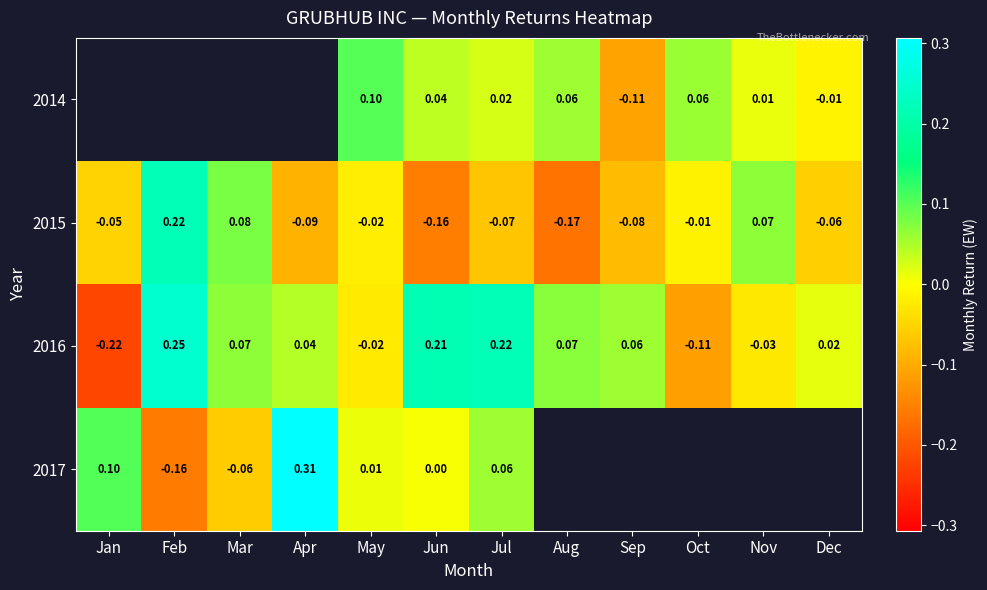

At which label does 2015 first exceed 0?

Feb